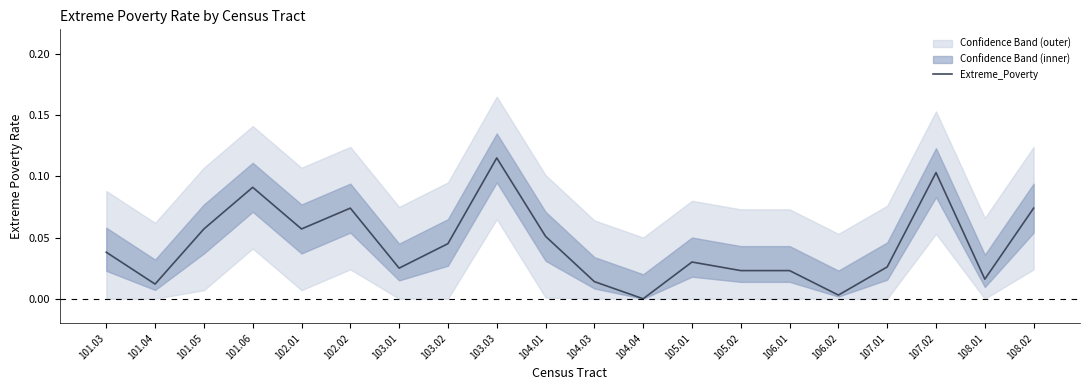

How many interior local peaks (higher than both neighbors) does the data have?

5